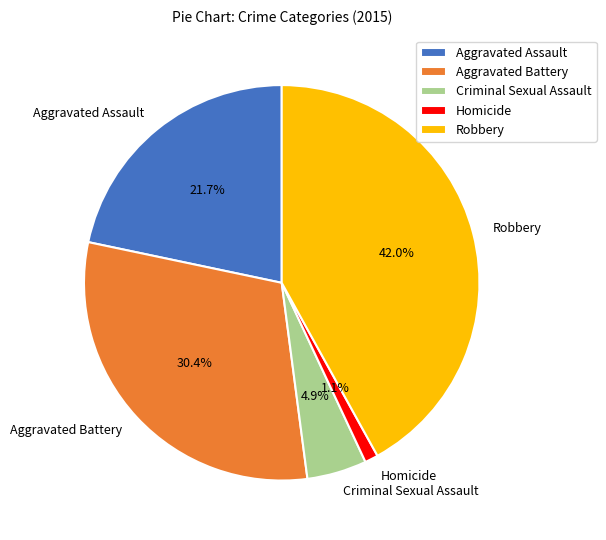

To the nearest percent, what is the difference between the Robbery and Aggravated Battery slice percentages?

12%